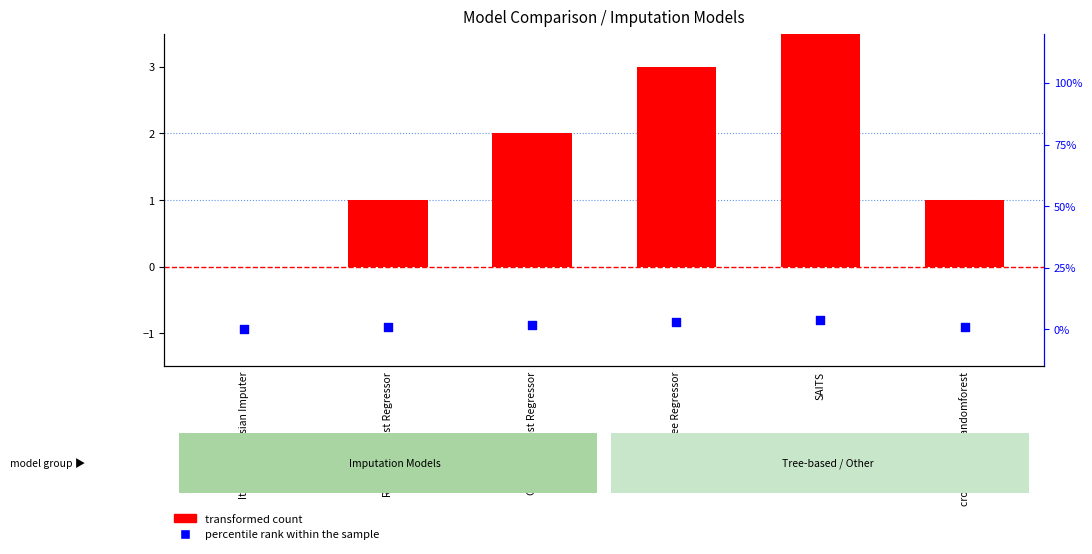

Is the value of transformed count at Gradient boost Regressor greater than the value of percentile rank within the sample at Gradient boost Regressor?

No